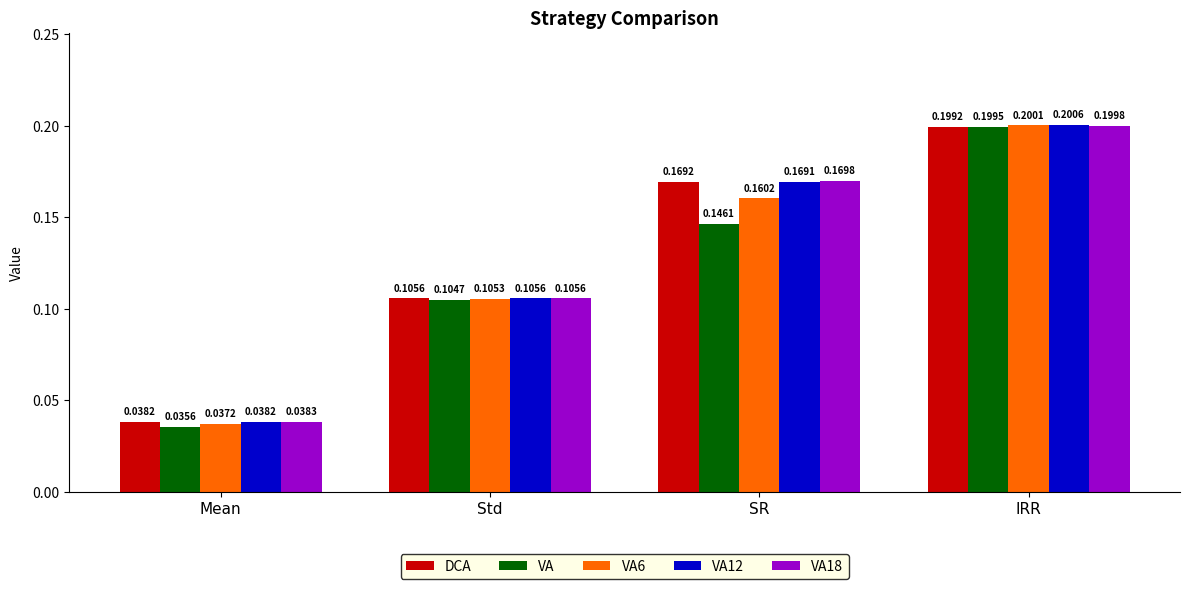

Between SR and IRR, which series saw the biggest shift?

VA